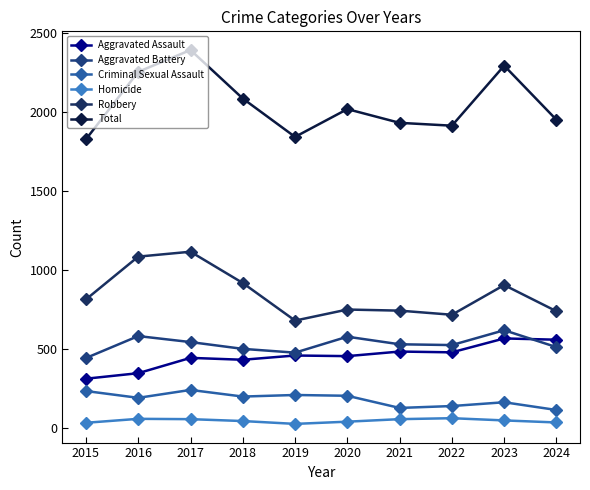

At which label does Robbery first exceed 812?

2016